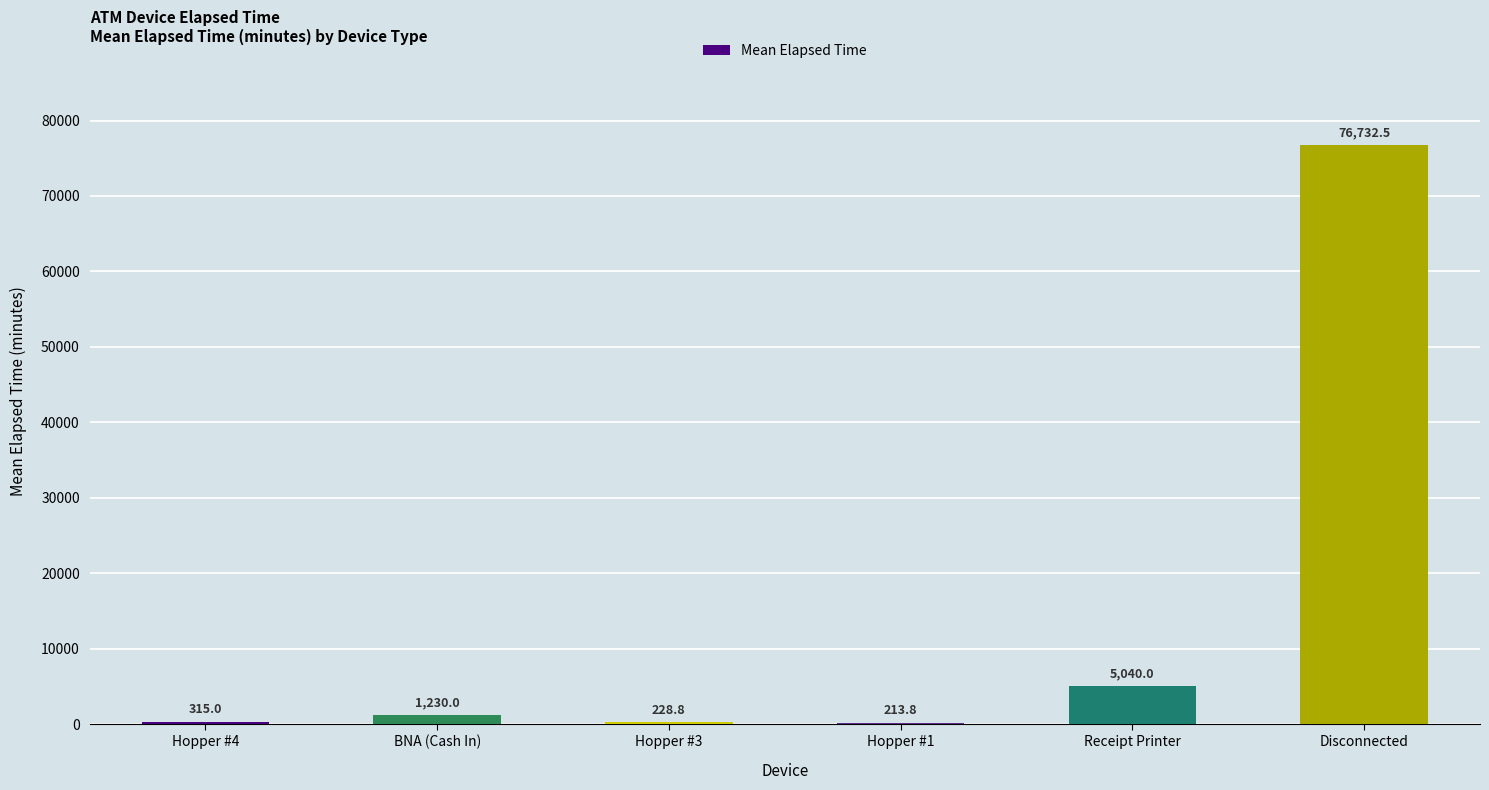

The chart shows a value of 129554.8 at Disconnected. True or false?

False